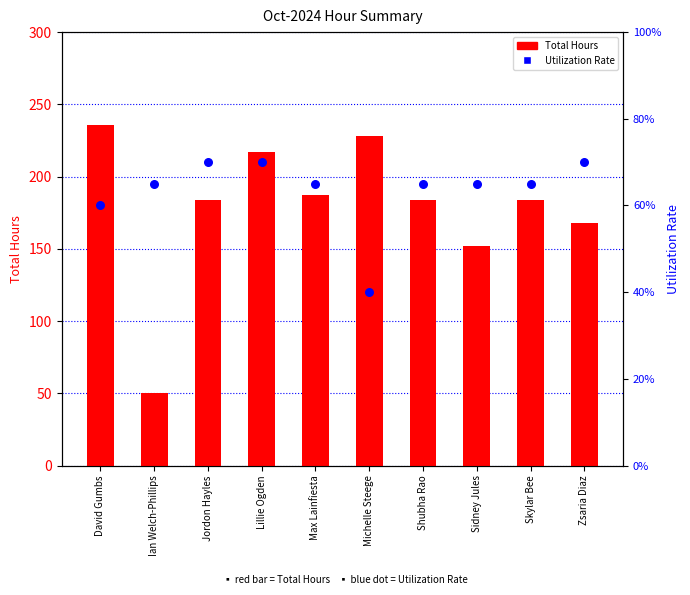

What are all the series names shown in the legend?

Total Hours, Utilization Rate